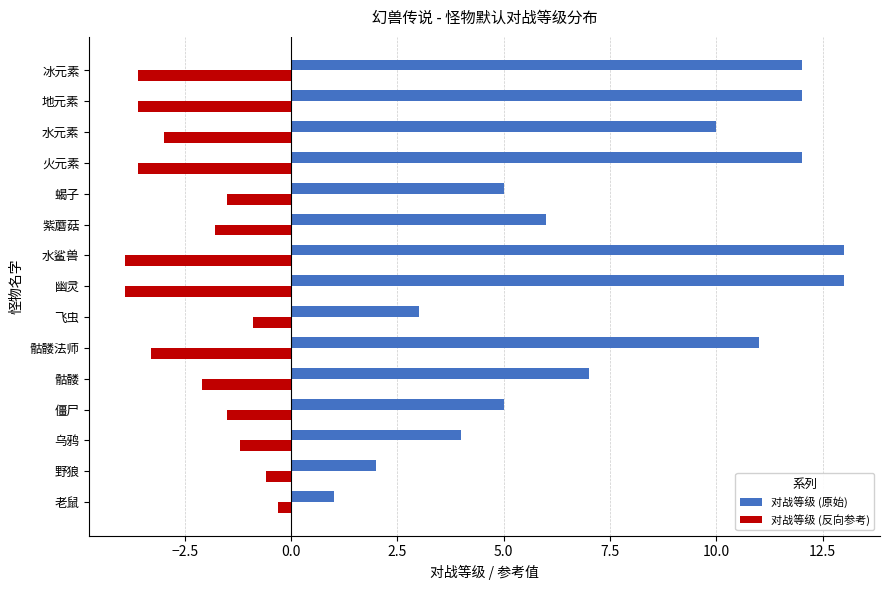

Which category has the highest value in the 对战等级 (反向参考) series?

老鼠